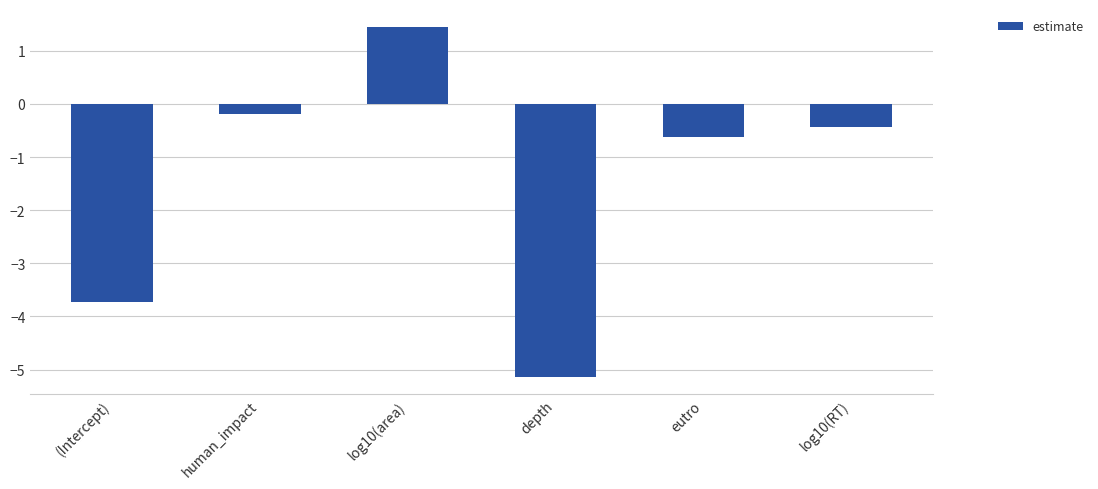

What is the difference between the second highest and second lowest values?

3.5